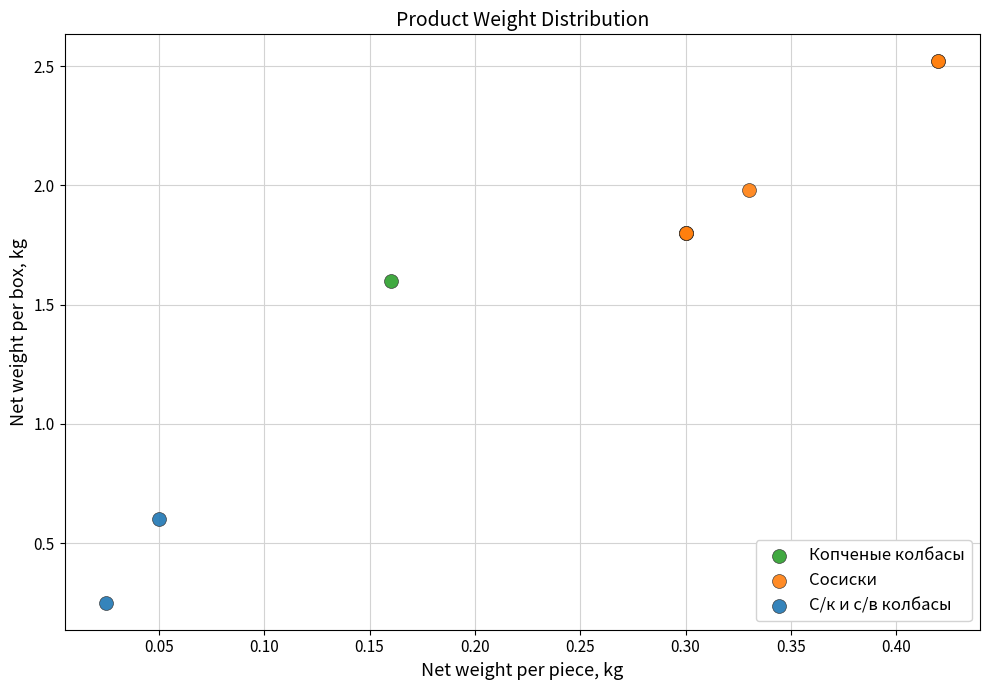

What are all the series names shown in the legend?

Копченые колбасы, Сосиски, С/к и с/в колбасы